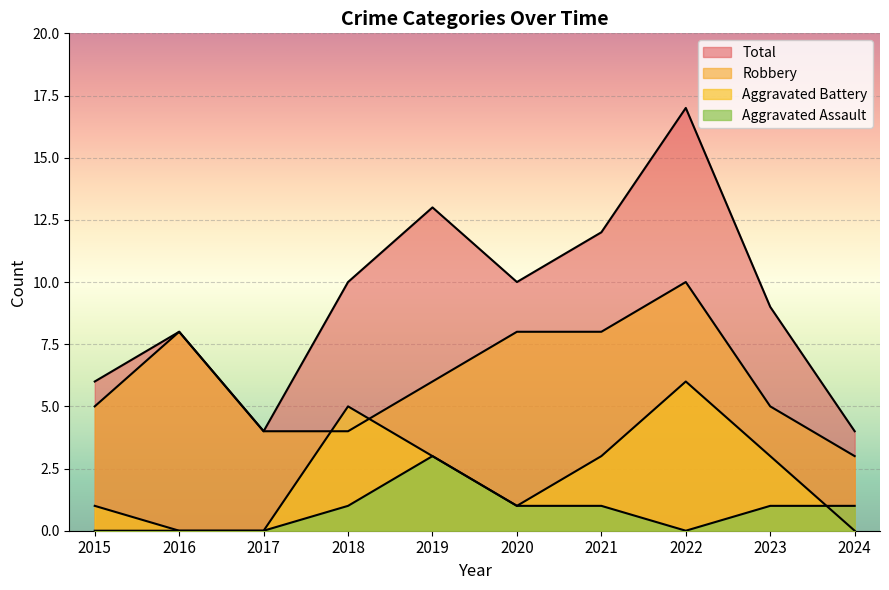

Which has a higher value, 2016 or 2022?

2022